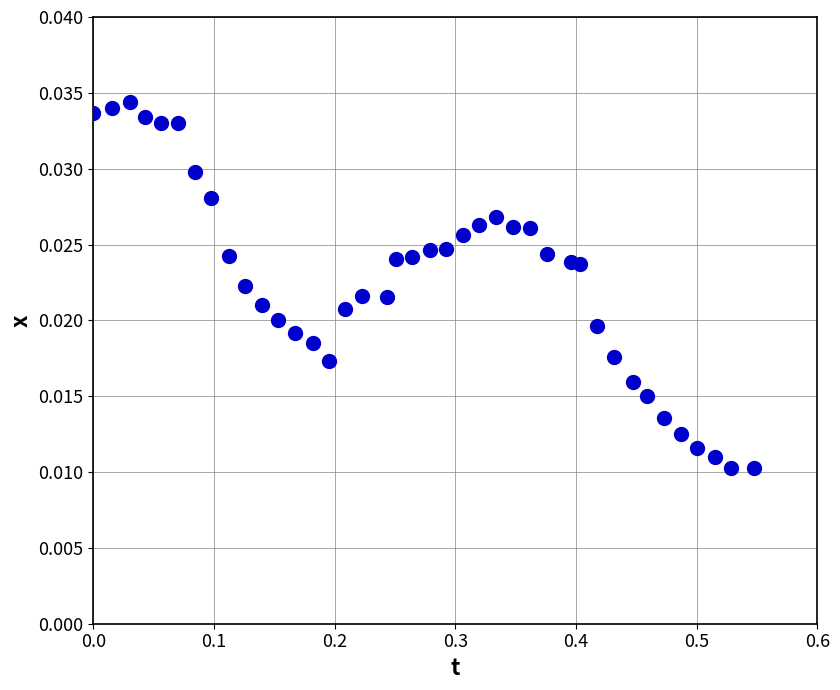

What is the range of X values (max minus min)?

0.5